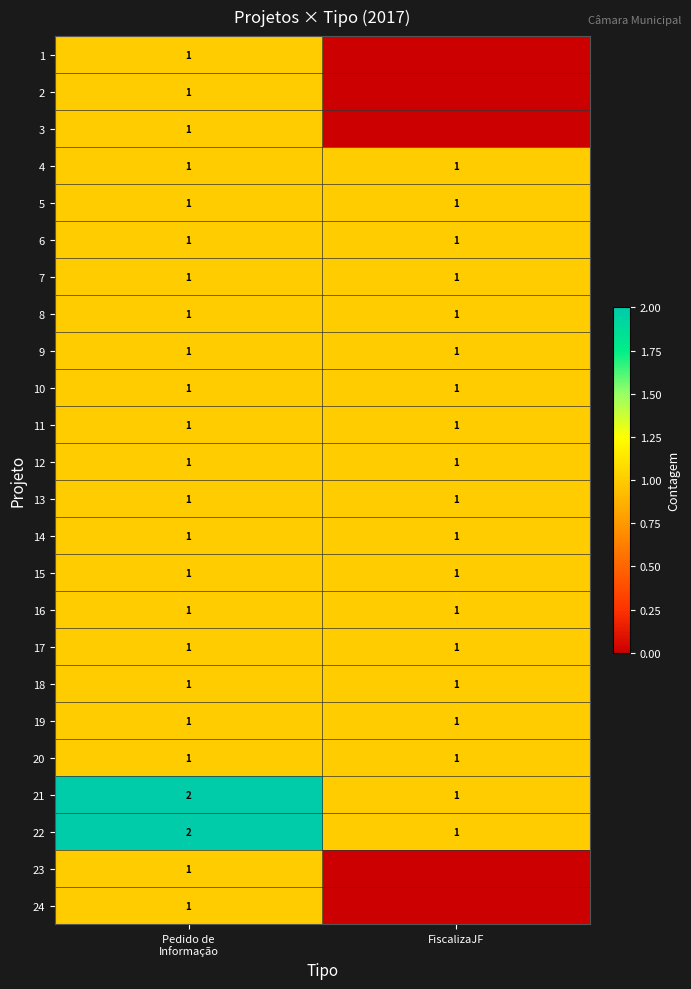

The 14 series shows 1 at FiscalizaJF. True or false?

True